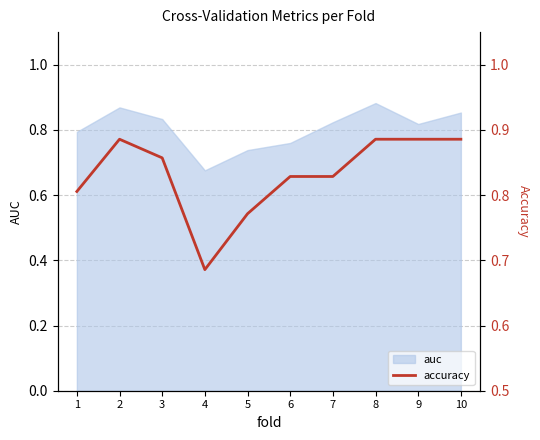

Where is auc nearest to the value 0?

4